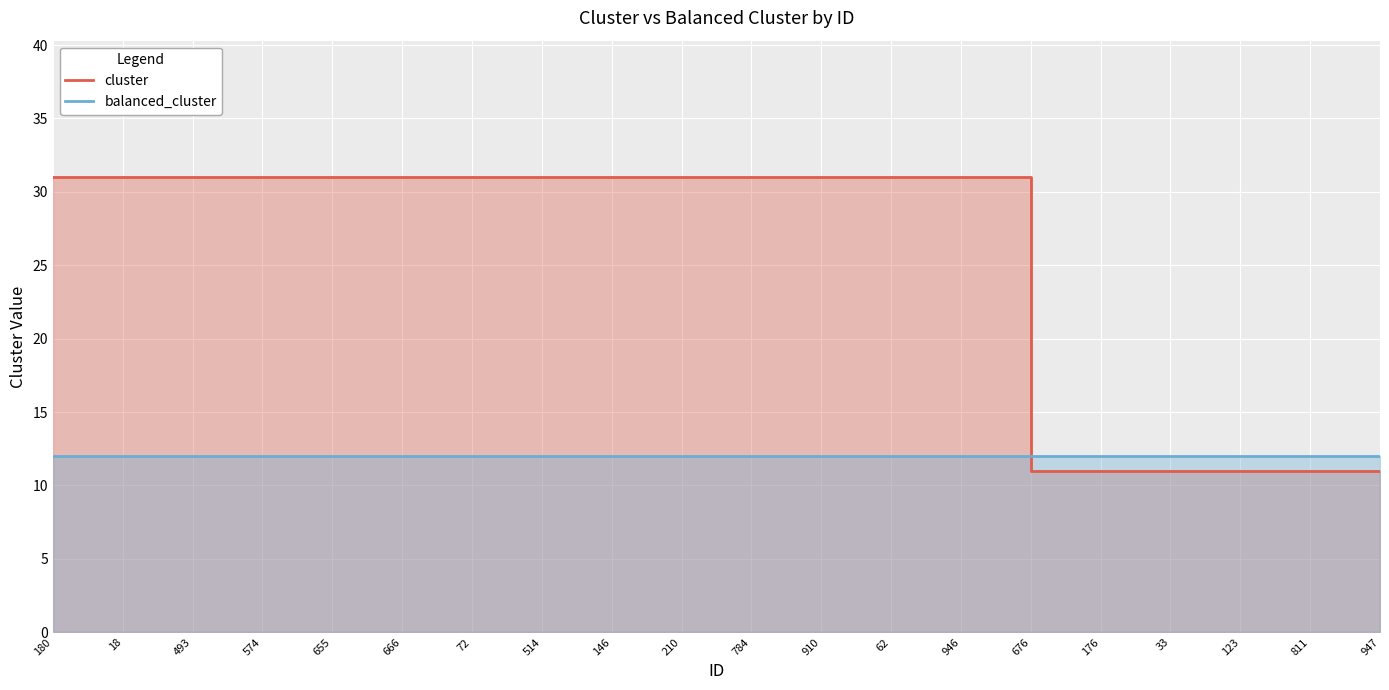

Count the cluster values in the range 11 to 31.

20